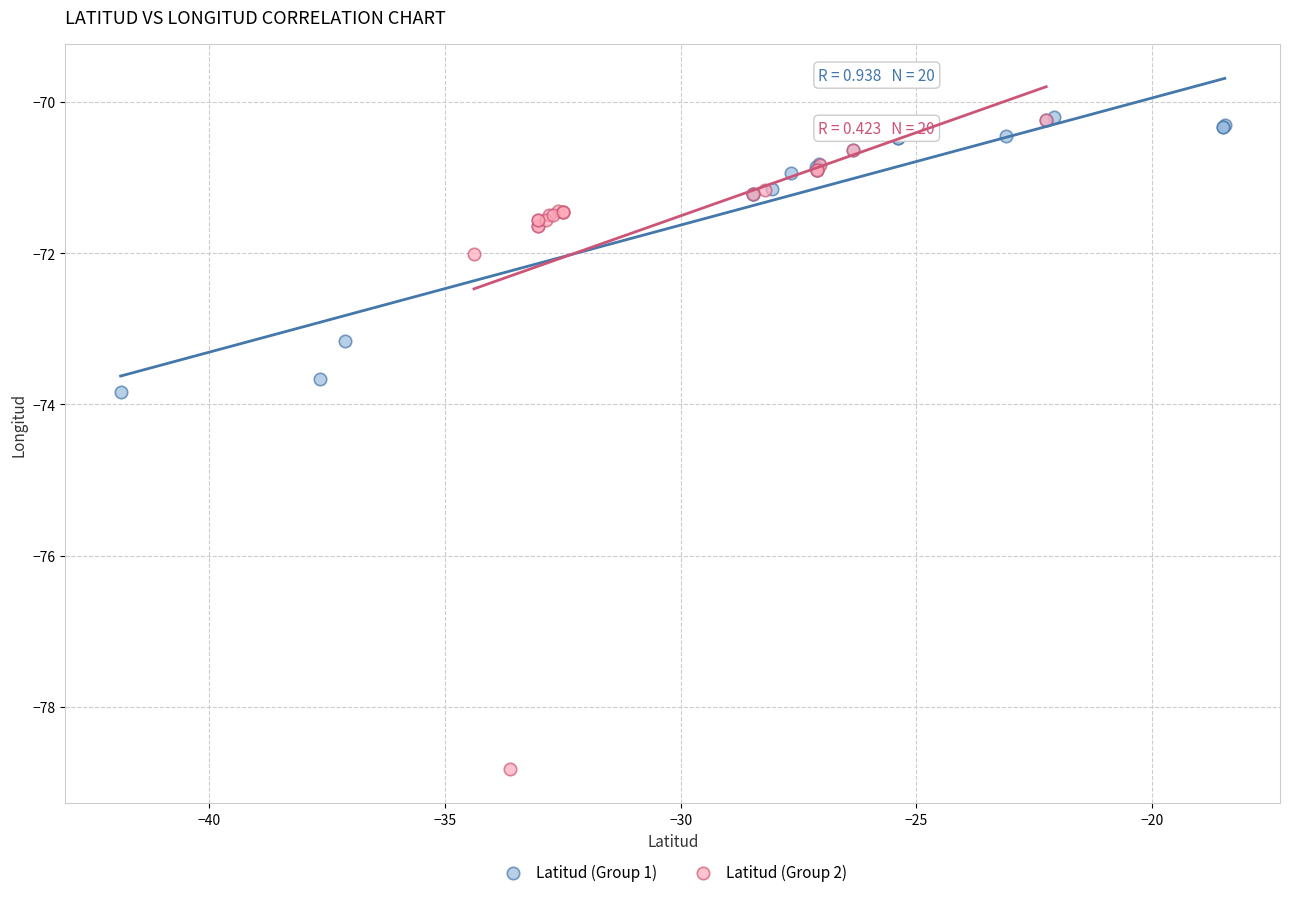

Which series has the widest spread of Y values?

Latitud (Group 2)